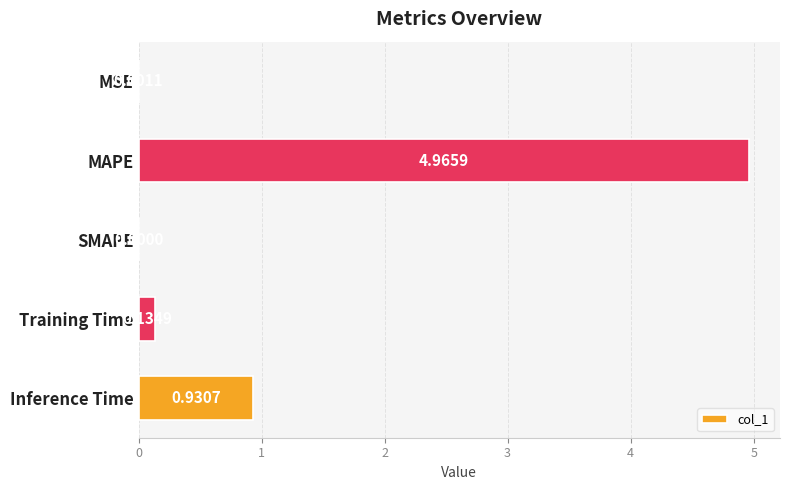

Which category has the highest value across all series?

MAPE